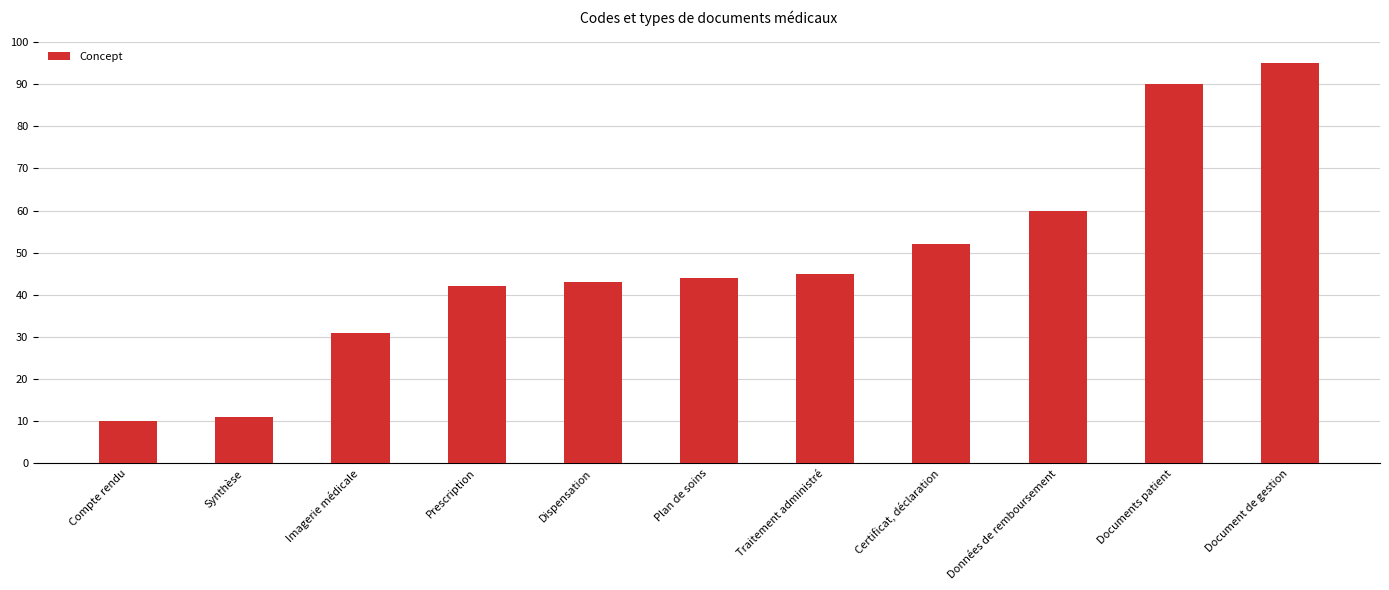

The value at Traitement administré is 29. True or false?

False